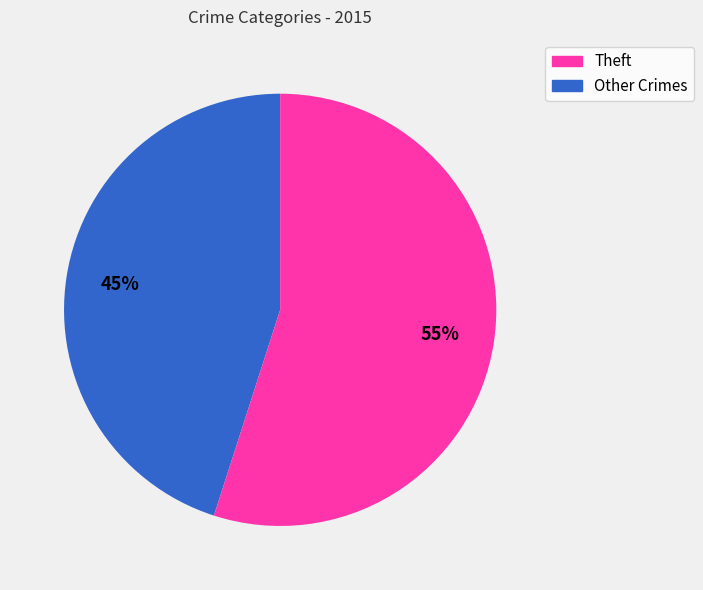

Is there any slice that represents more than half of the pie?

Yes